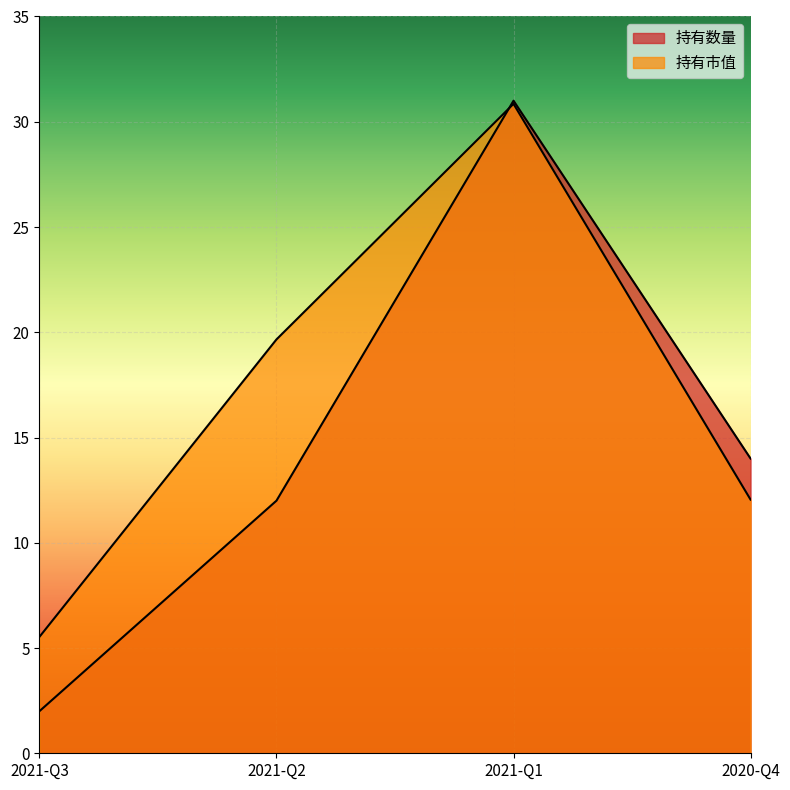

How many categories are shown in the chart?

4